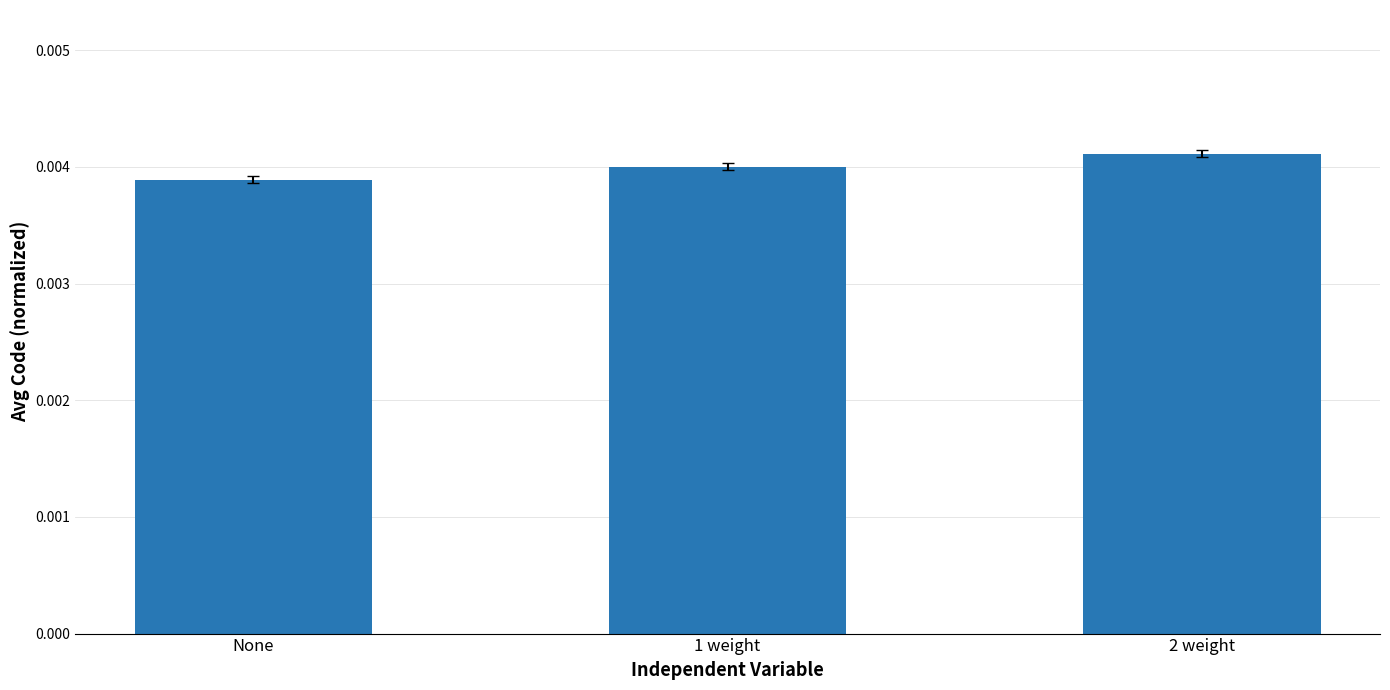

List the labels in order of value, smallest first.

None, 1 weight, 2 weight